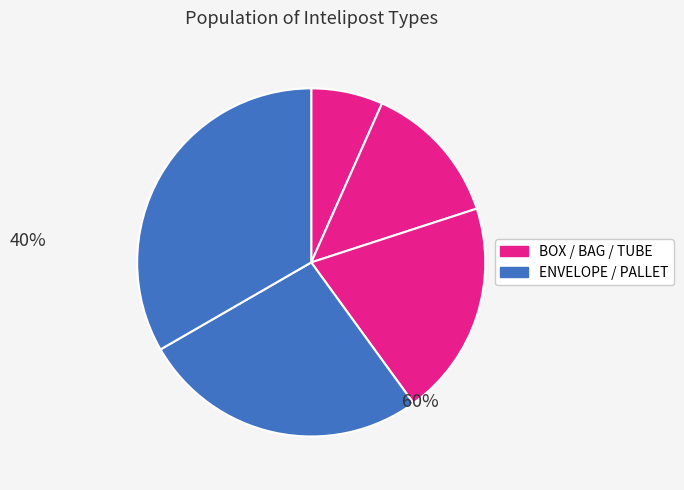

How many slices are in this pie chart?

5